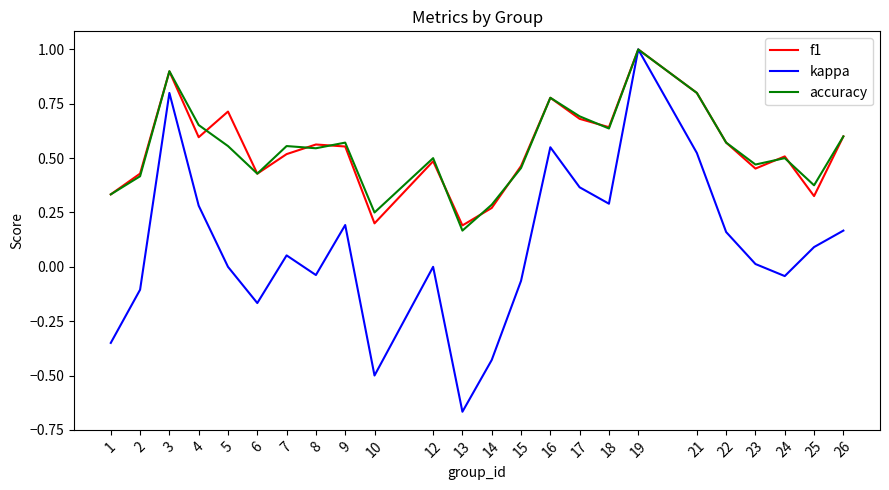

Which category has the lowest value in the kappa series?

13